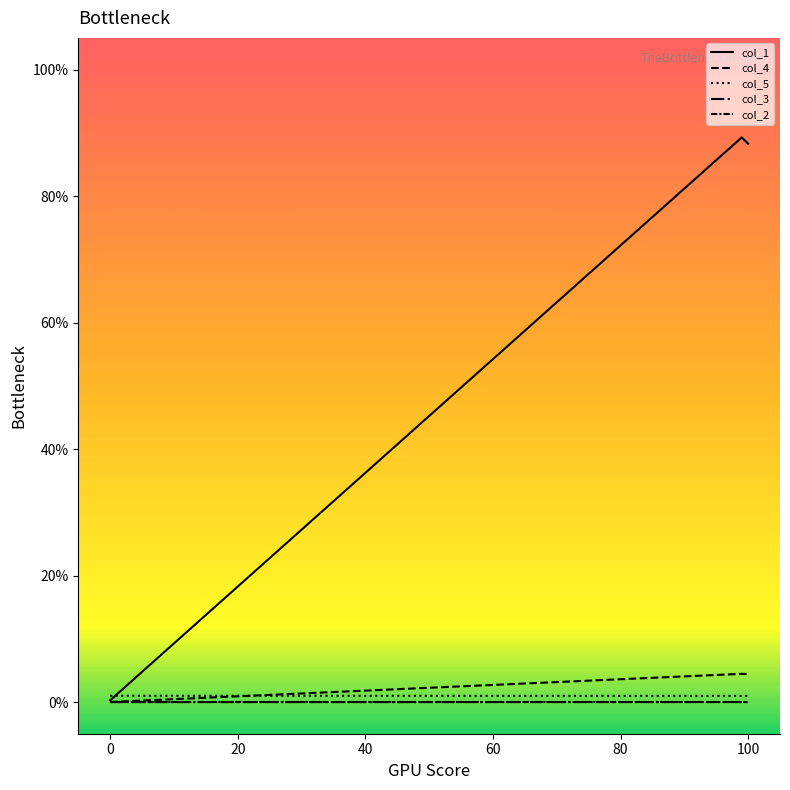

What is the sum of all col_5 values?

3.0